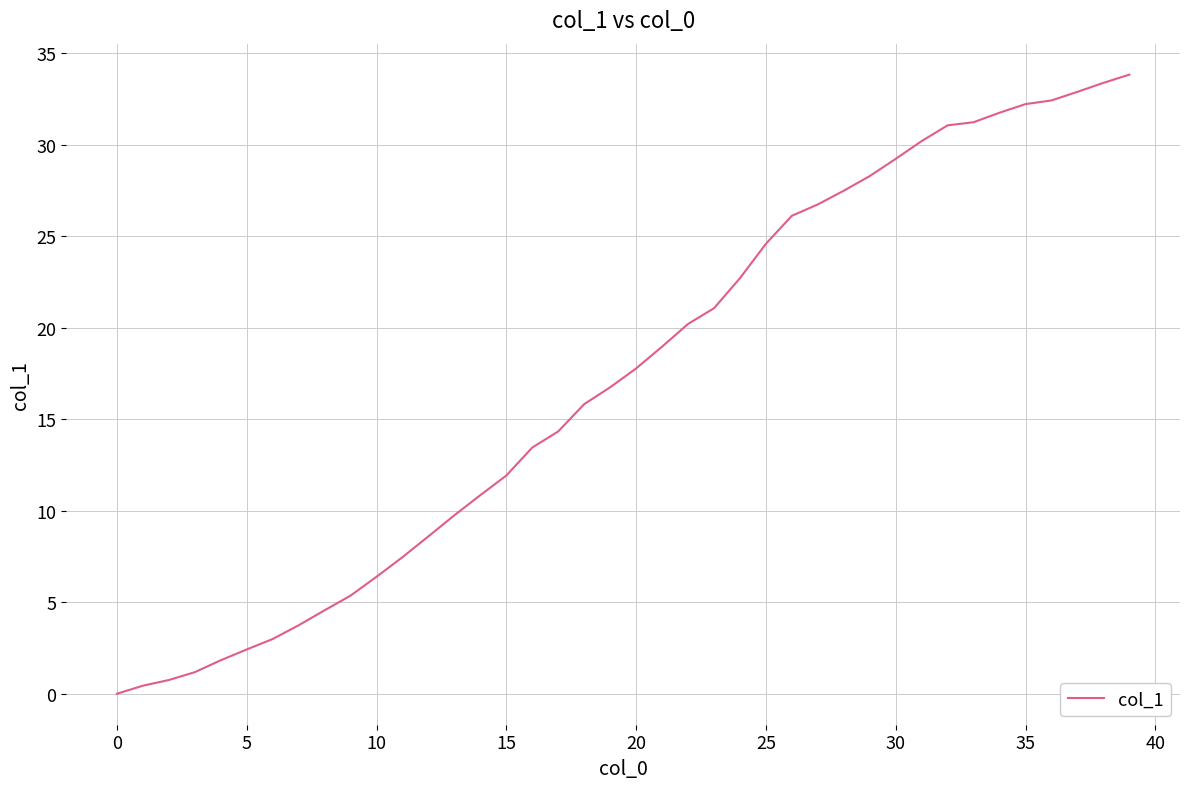

How many lines are shown in the chart?

1